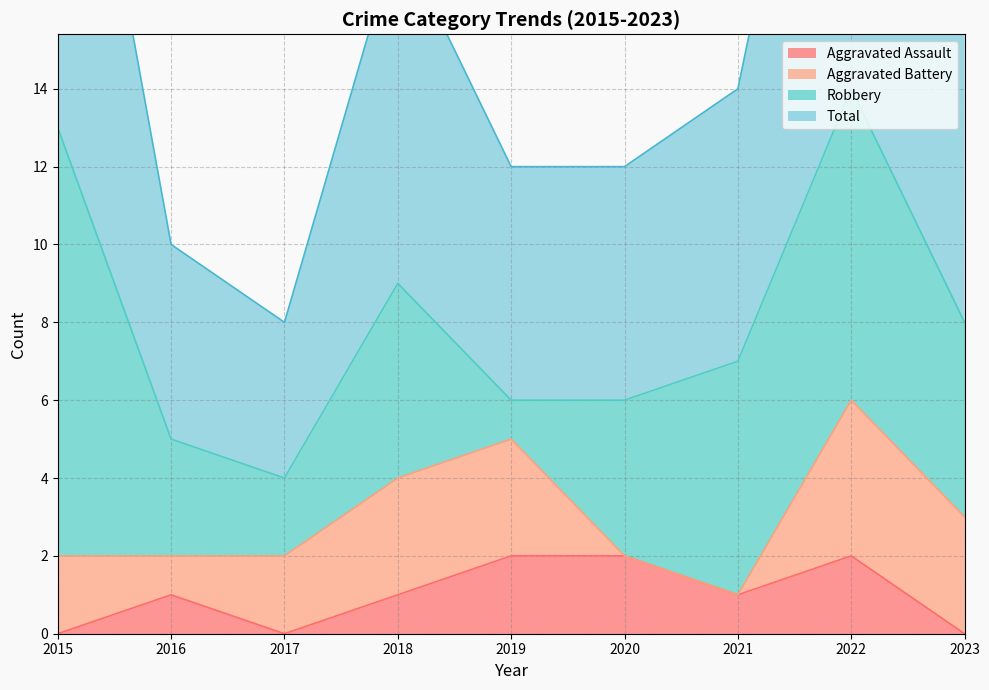

Is it true that Aggravated Assault equals 3 at 2022?

False